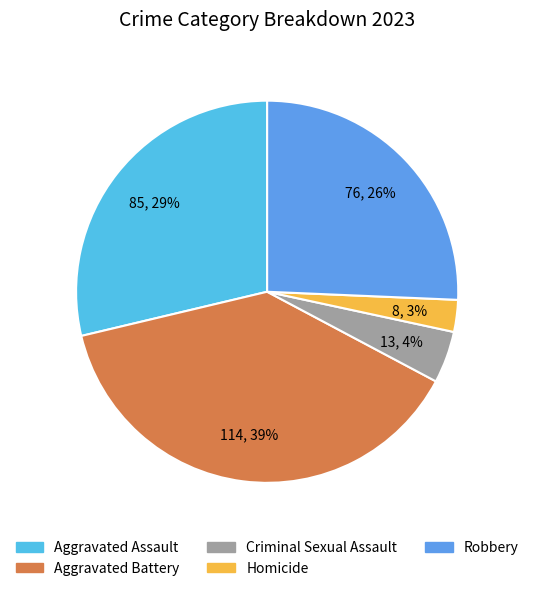

Is Aggravated Assault the majority of the pie?

No